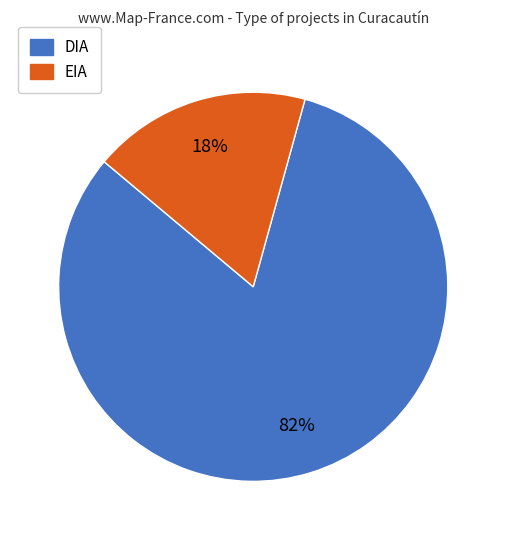

Which has a higher value, DIA or EIA?

DIA